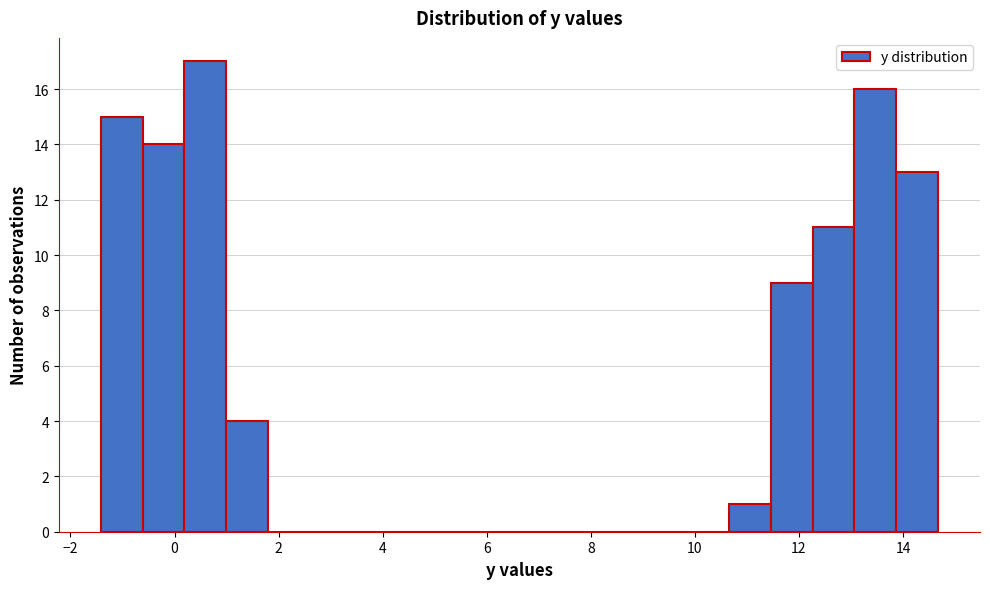

Reading left to right, list every bar in this chart as the range it spans on the x-axis followed by its height. Neither the bar edges nor the heights are printed on the chart, so give them approximately, as read against the axes.

-1.4 to -0.6: 15
-0.6 to 0.2: 14
0.2 to 1.0: 17
1.0 to 1.8: 4
1.8 to 2.6: 0
2.6 to 3.4: 0
3.4 to 4.2: 0
4.2 to 5.0: 0
5.0 to 5.8: 0
5.8 to 6.6: 0
6.6 to 7.4: 0
7.4 to 8.2: 0
8.2 to 9.0: 0
9.0 to 9.8: 0
9.8 to 10.6: 0
10.6 to 11.4: 1
11.4 to 12.2: 9
12.2 to 13.0: 11
13.0 to 13.8: 16
13.8 to 14.6: 13